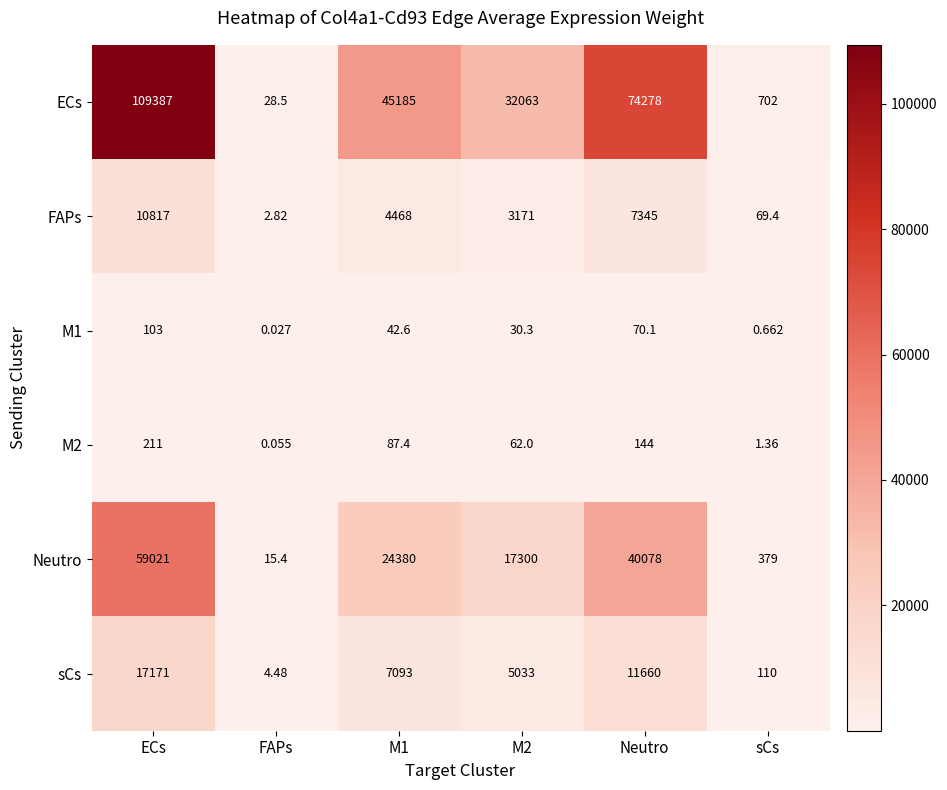

Where does the M2 series first go above 87?

ECs